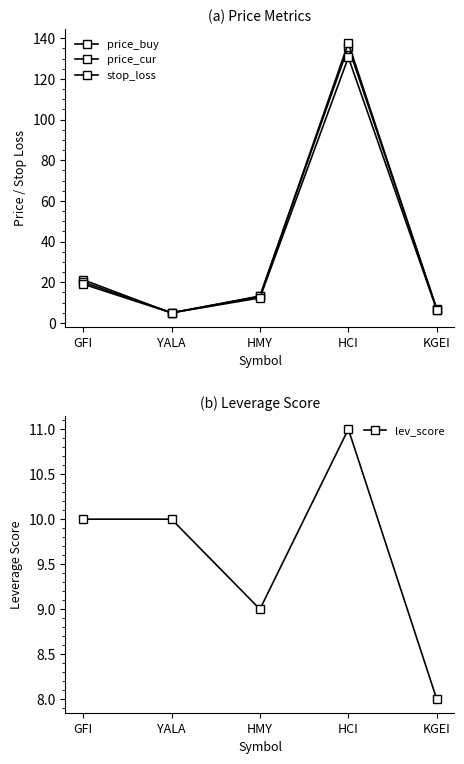

Which series has the largest total across all categories?

price_cur